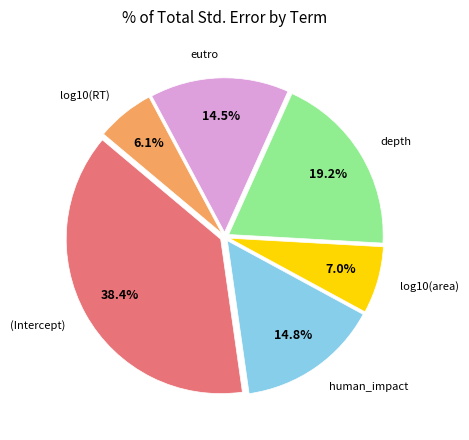

To the nearest percent, what percentage of the pie is depth?

19%